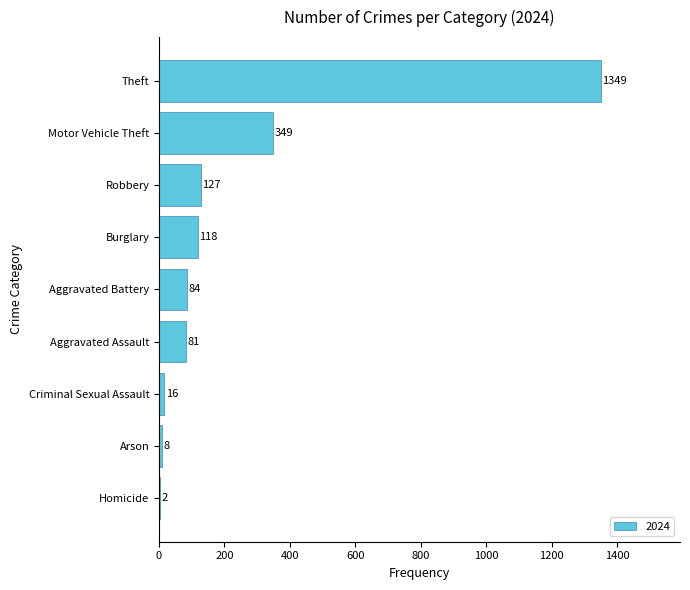

What is the greatest value displayed?

1349